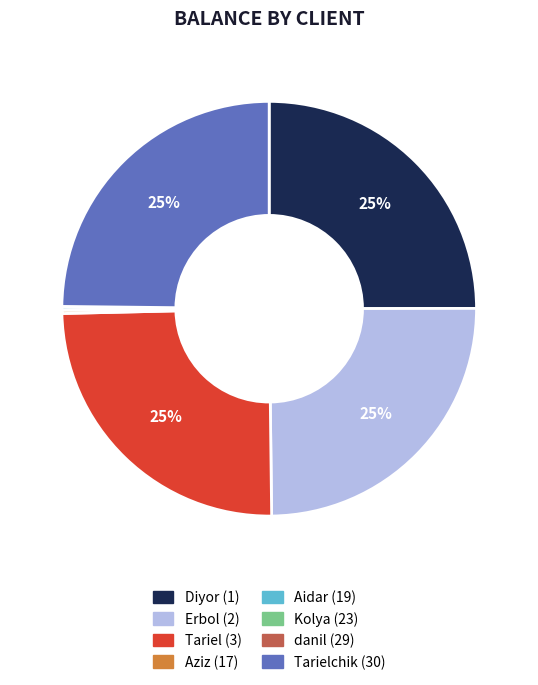

Is there any slice that represents more than half of the pie?

No